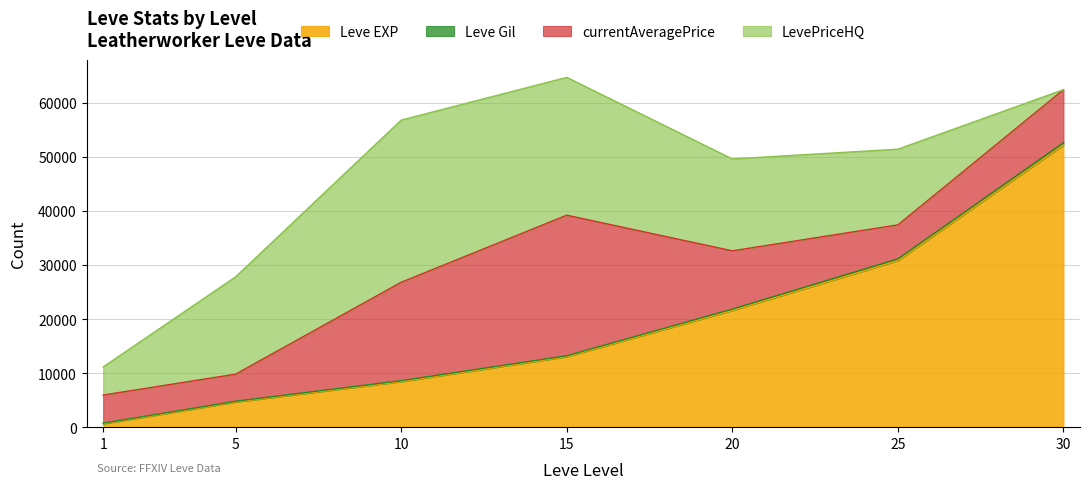

True or false: Leve EXP and Leve Gil cross at least once.

False